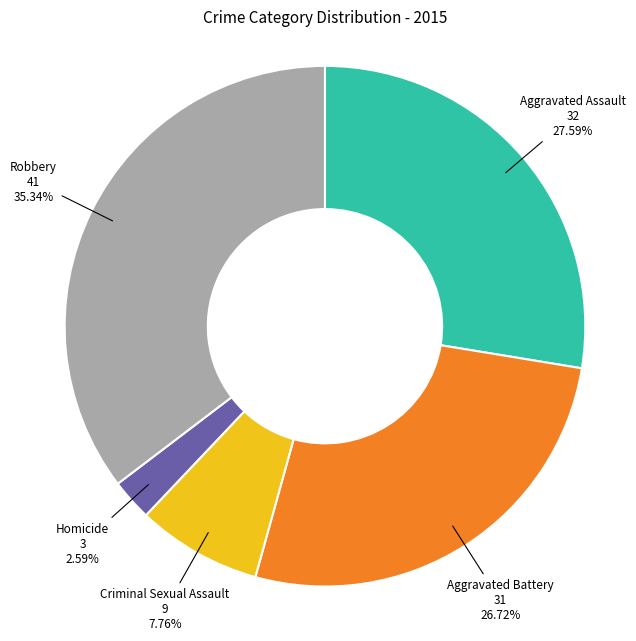

To the nearest percent, what is the difference between the Robbery and Criminal Sexual Assault slice percentages?

28%